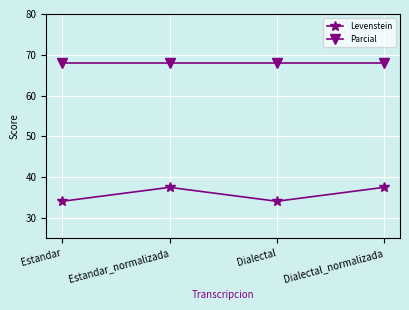

What is the minimum value for Levenstein?

34.1